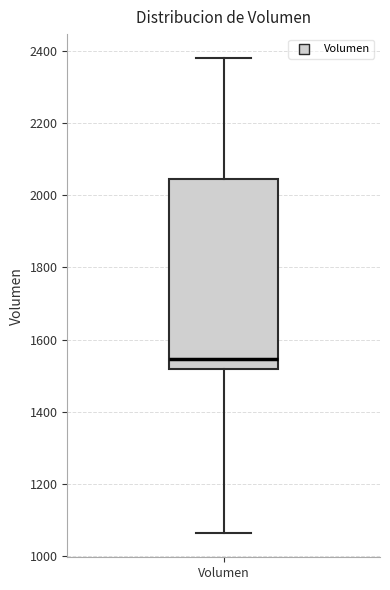

Transcribe this box plot: give where the median line is, the range the box spans, and where the two whiskers end, as read against the y-axis. The values are not printed on the chart, so give them approximately, as read against the axis.

median 1540, box 1520 to 2040, whiskers 1060 to 2380